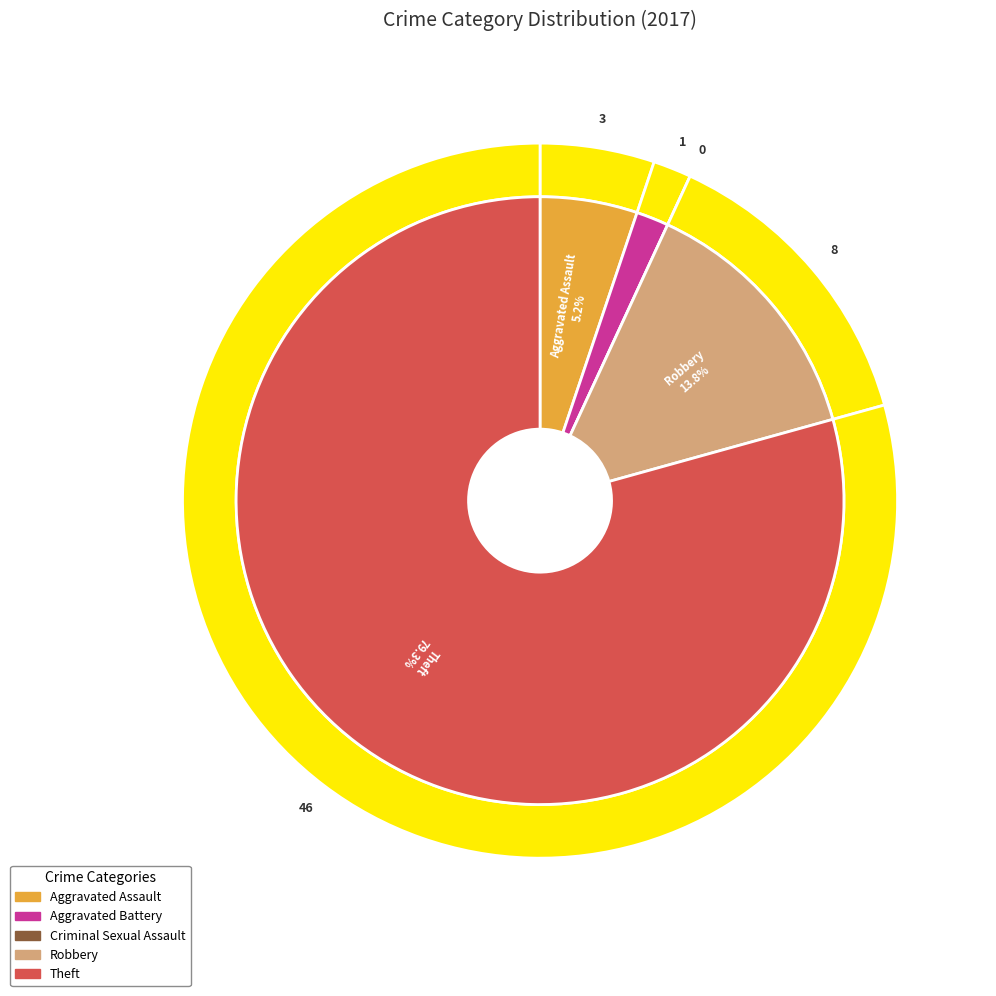

Does Aggravated Battery represent more than half of the total?

No